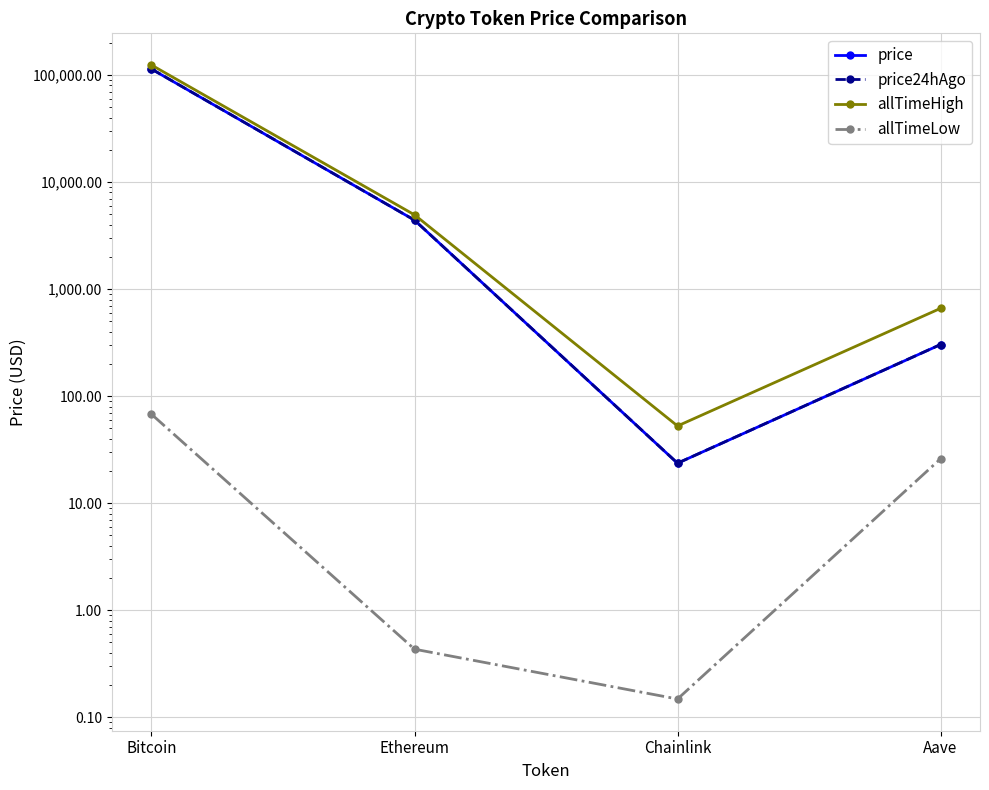

True or false: allTimeLow and price cross at least once.

False